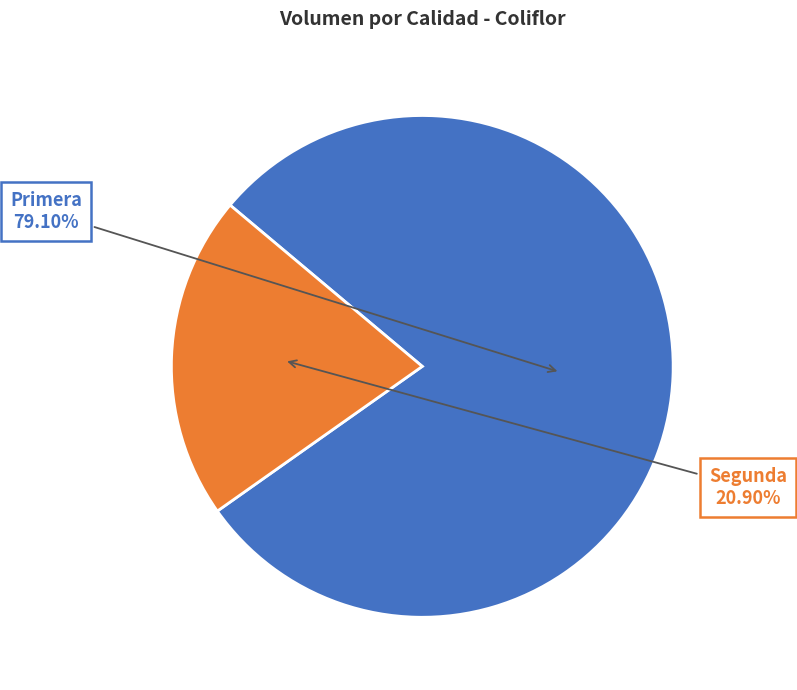

What is the majority slice?

Primera